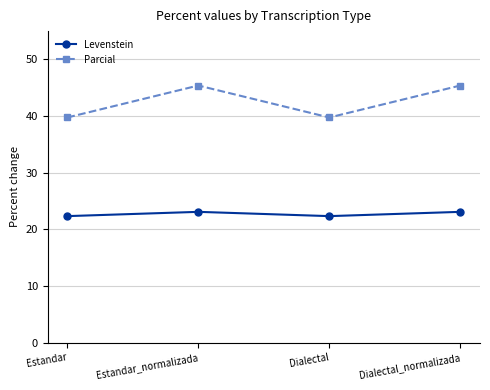

What is the spread (max minus min) of values at Estandar_normalizada?

22.3